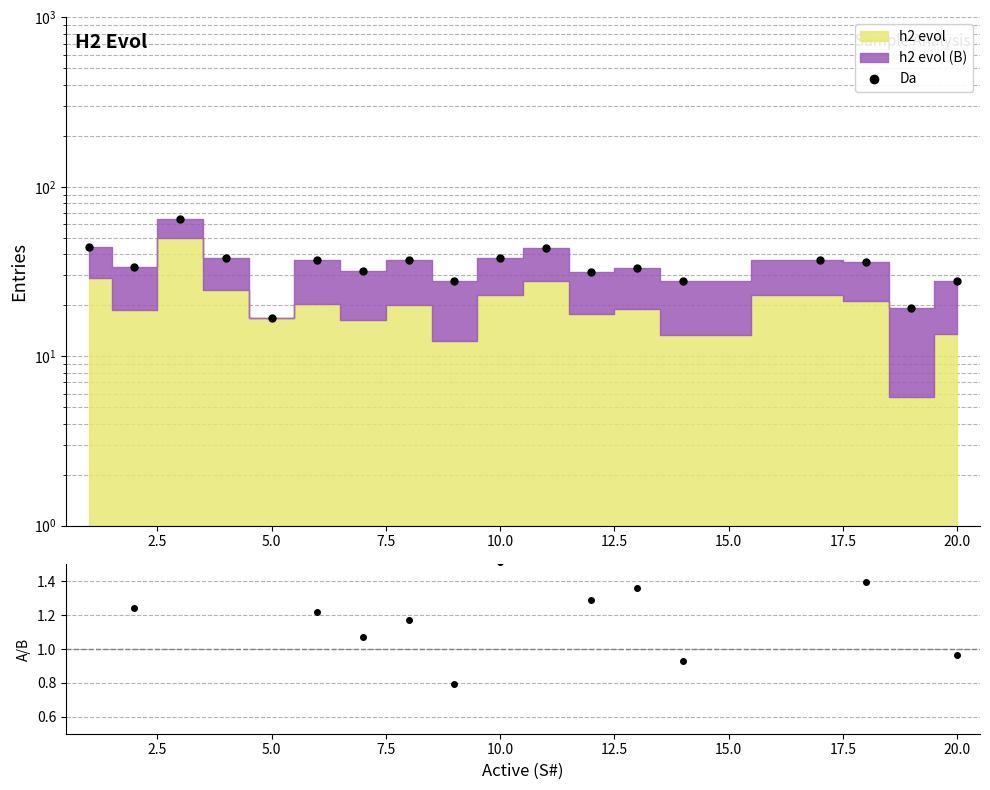

Is it true that ratio equals 2.3 at 10.0?

False